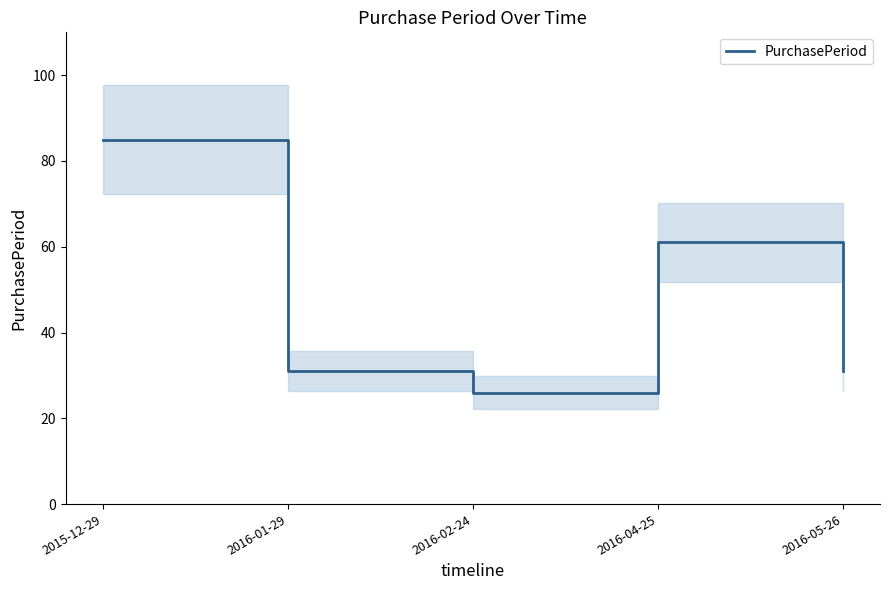

What is the approximate value at 2016-05-26?

31